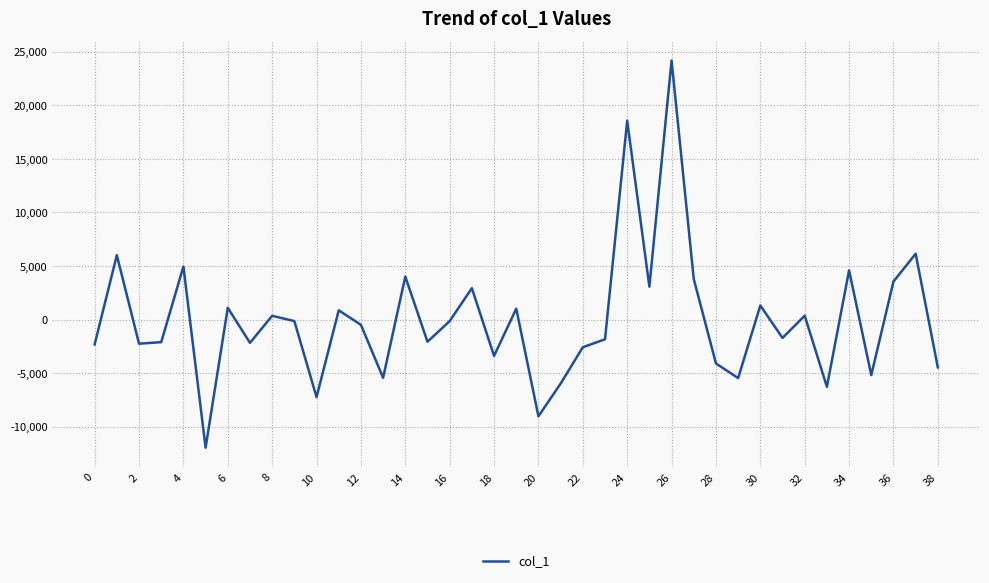

What is the greatest value displayed?

24199.8